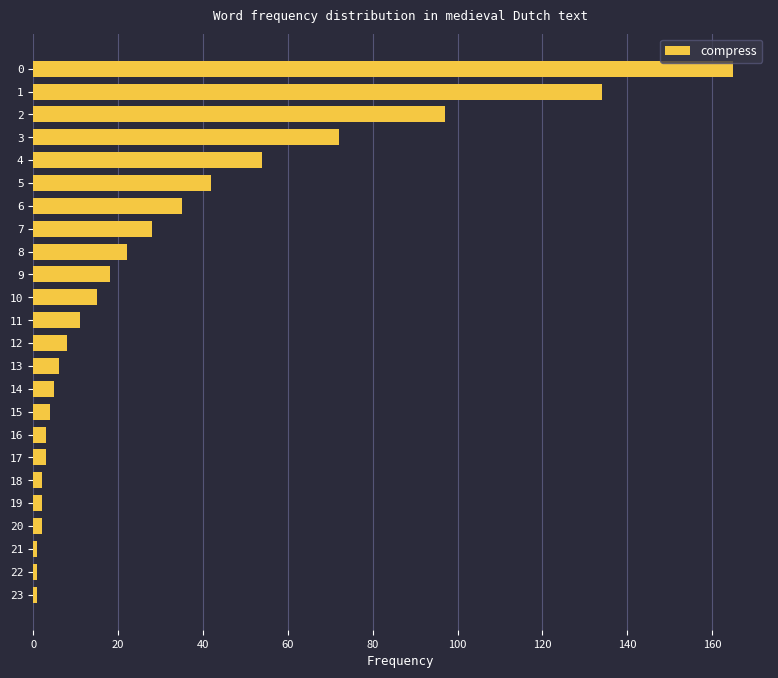

At which label is the value closest to 83?

3